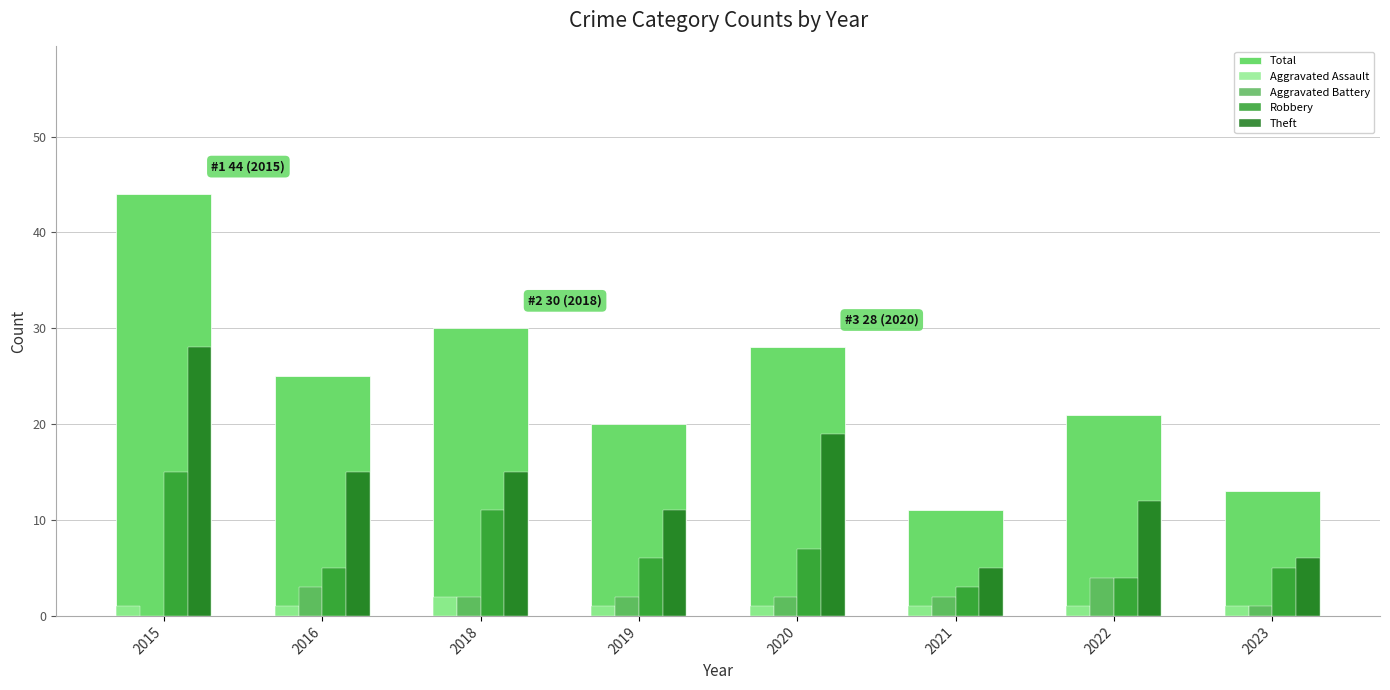

What is the maximum value for Aggravated Assault?

2